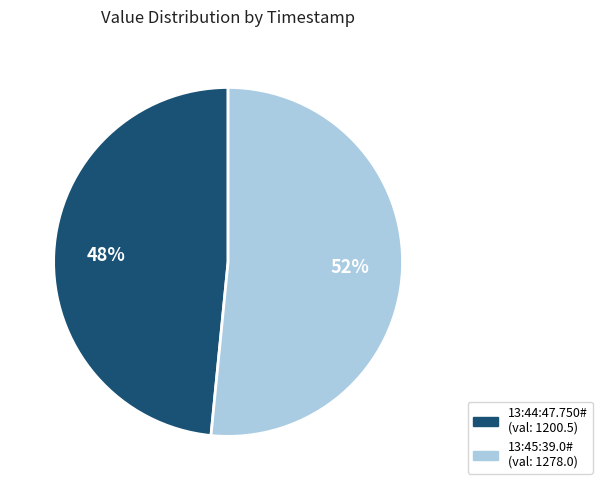

True or false: 13:44:47.750# accounts for 48% of the total.

True